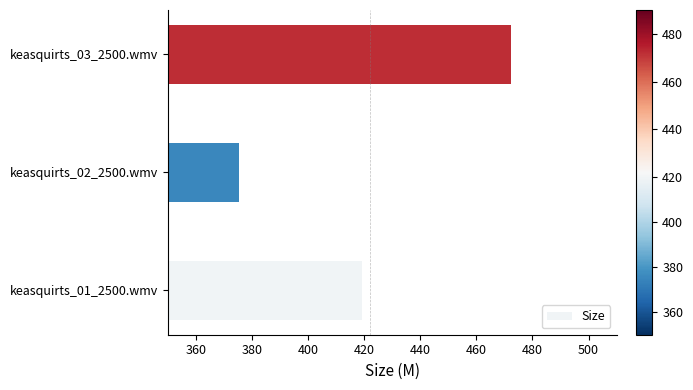

Is it true that the value at keasquirts_01_2500.wmv is 586.9?

False